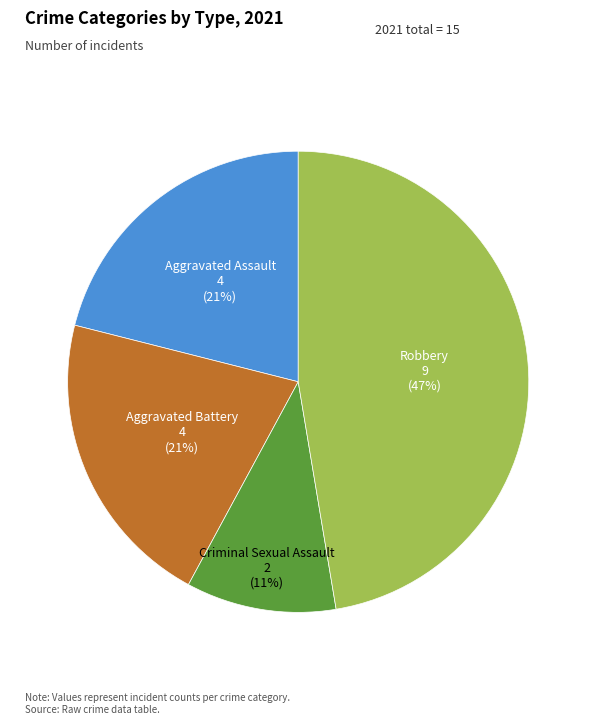

Which slice is the smallest?

Criminal Sexual Assault